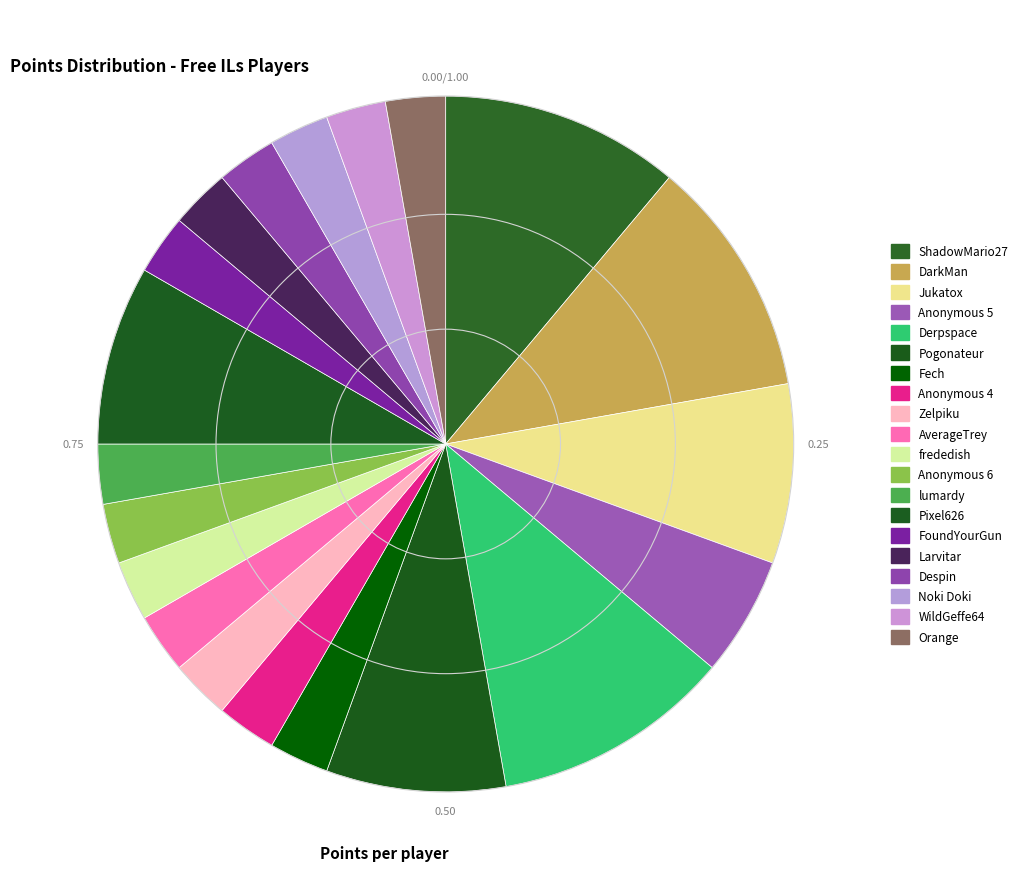

What is the smallest slice in the pie chart?

Fech